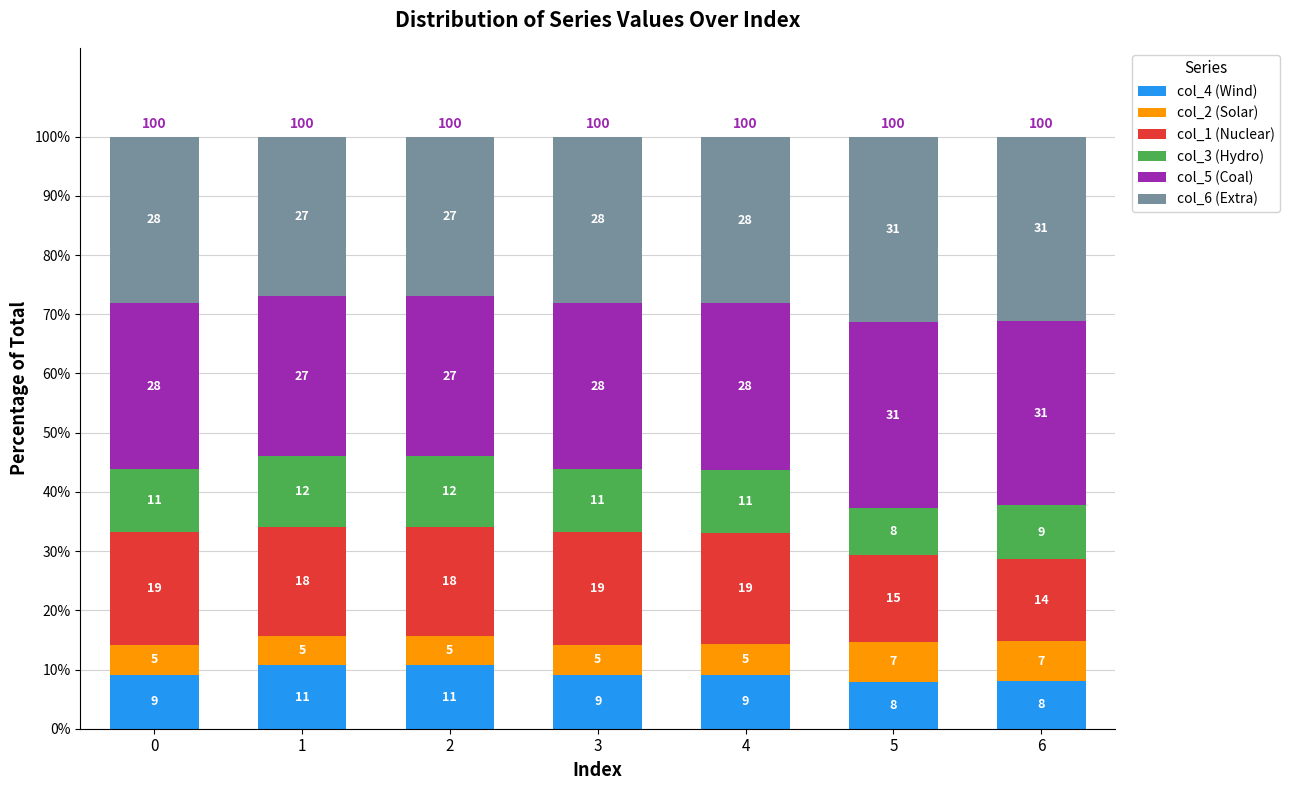

Is it true that col_4 (Wind) equals 9.0 at 3?

True